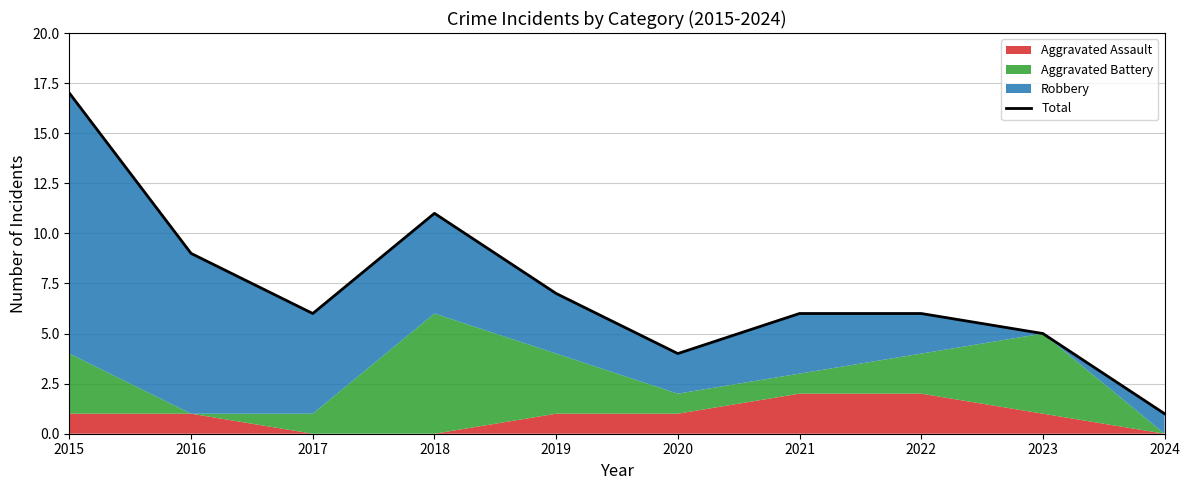

Rank the categories by value from lowest to highest.

2024, 2020, 2023, 2017, 2021, 2022, 2019, 2016, 2018, 2015